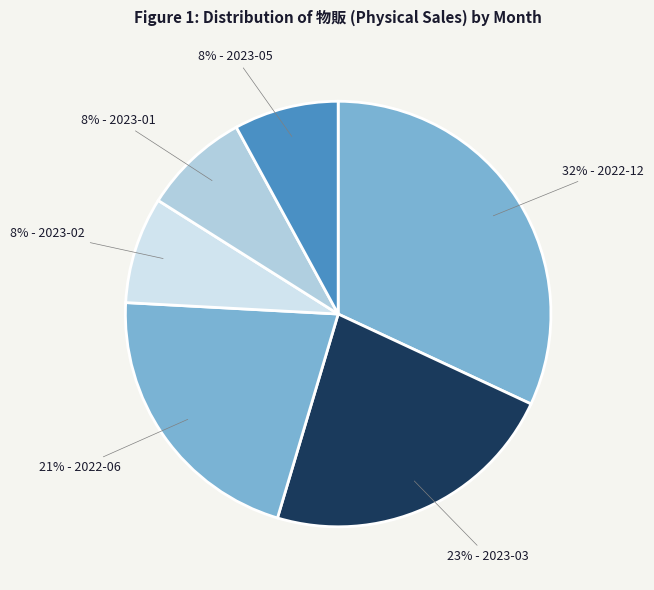

Count the number of slices in the pie.

6